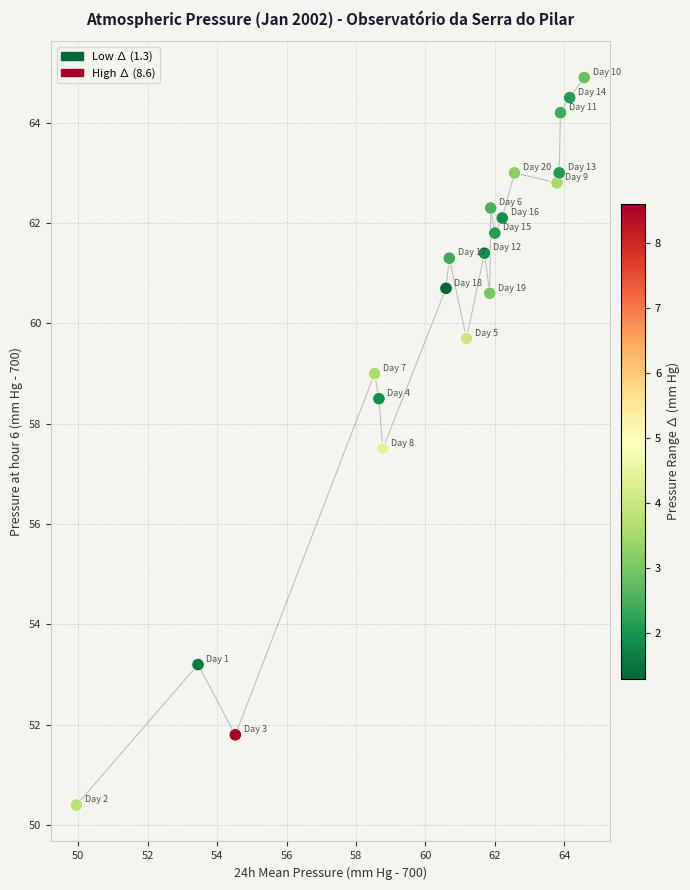

What is the range of X values (max minus min)?

14.6